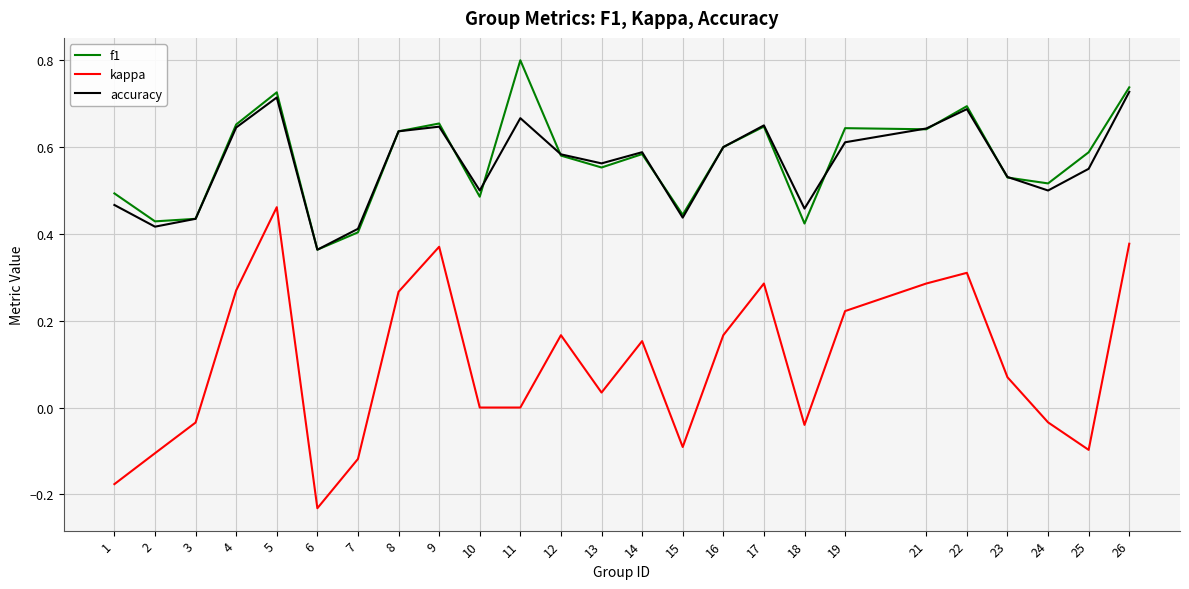

Is the value of f1 at 3 greater than the value of accuracy at 12?

No